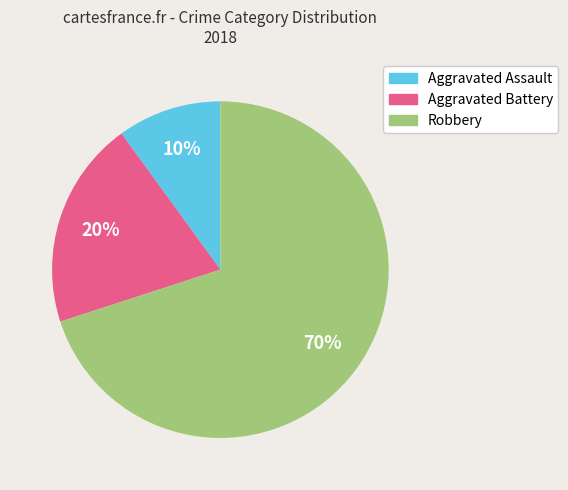

How many slices are in this pie chart?

3